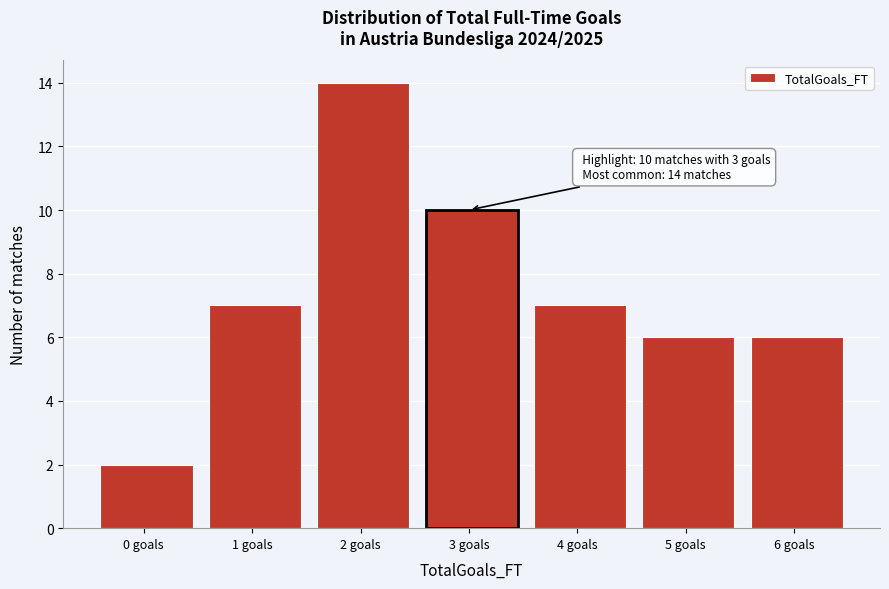

Reading left to right, extract all data points from this chart.

0 goals=2	1 goals=7	2 goals=14	3 goals=10	4 goals=7	5 goals=6	6 goals=6